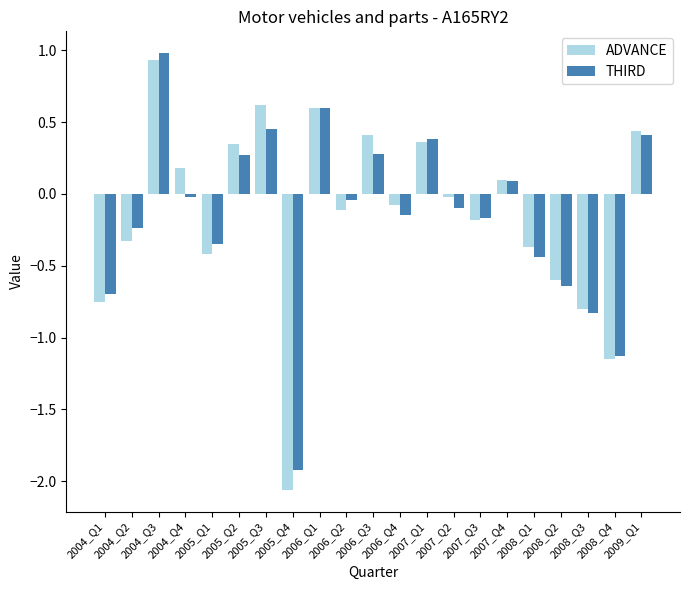

What is the difference between the maximum and minimum values in the THIRD series?

2.9